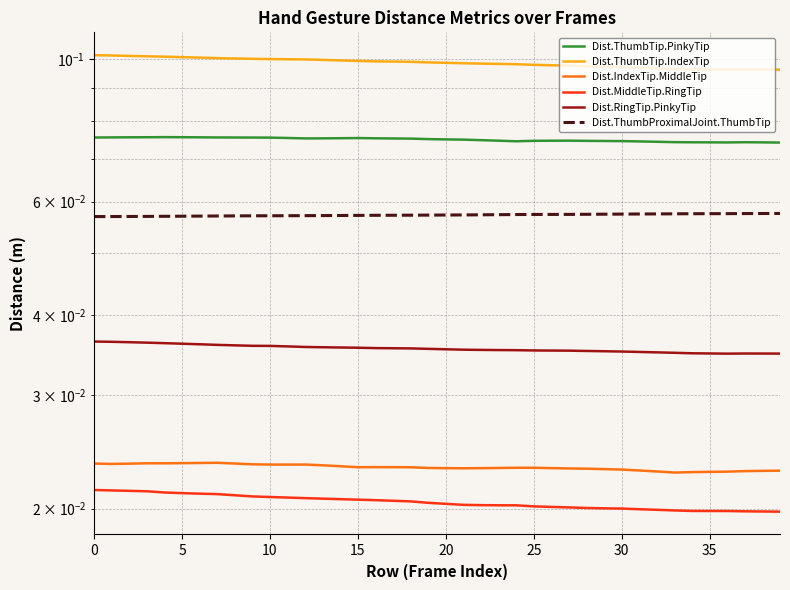

Between 12 and 39, which series saw the biggest shift?

Dist.ThumbTip.IndexTip